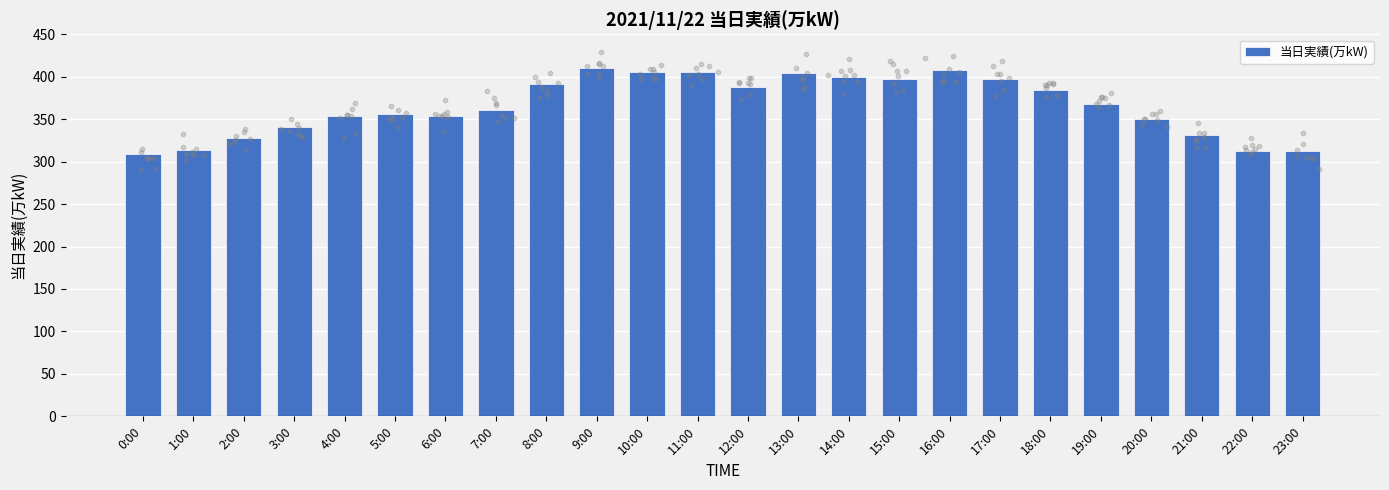

What is the change in value from 10:00 to 16:00?

+2